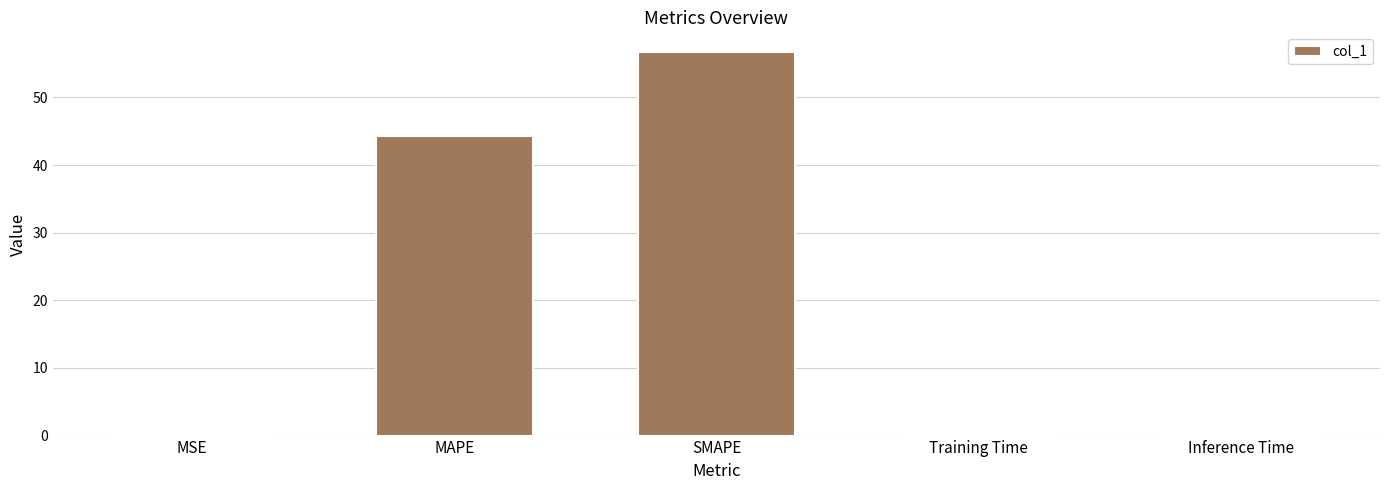

Which has a higher value, Inference Time or SMAPE?

SMAPE